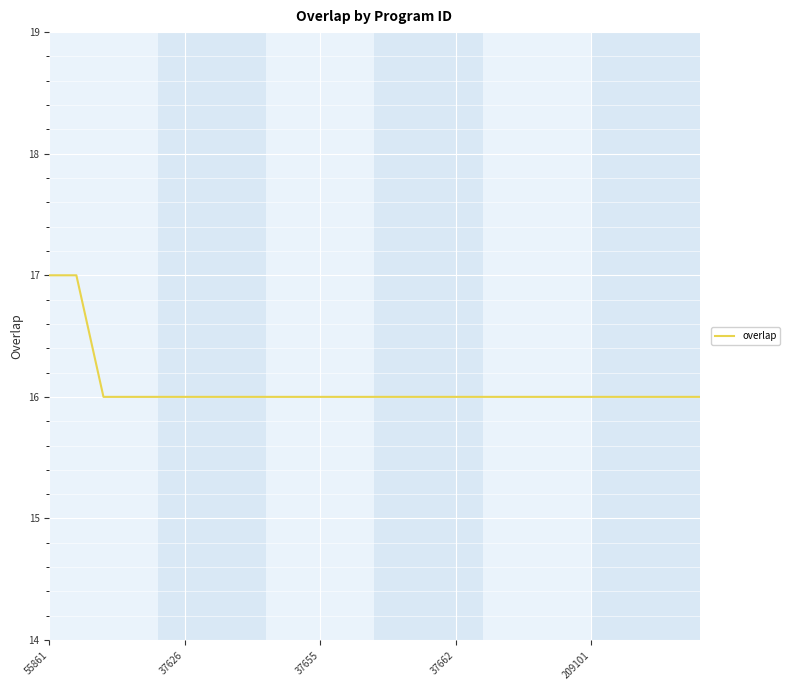

What is the difference between the maximum and minimum values?

1